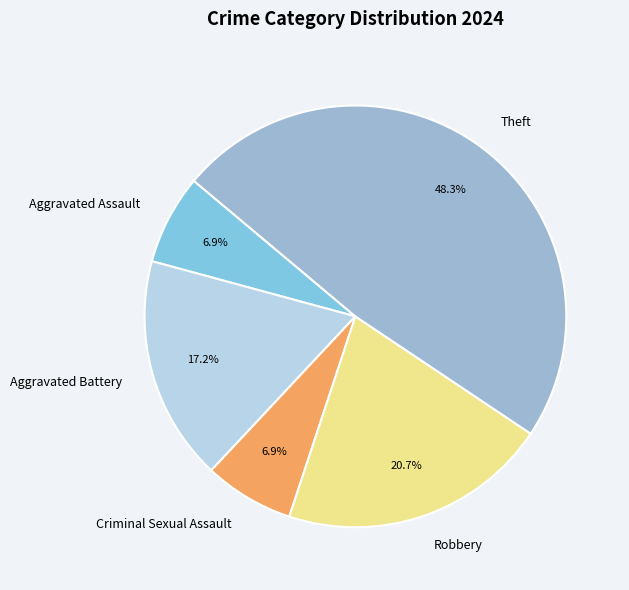

Approximately how many times larger is the value at Criminal Sexual Assault compared to Aggravated Battery?

0.4